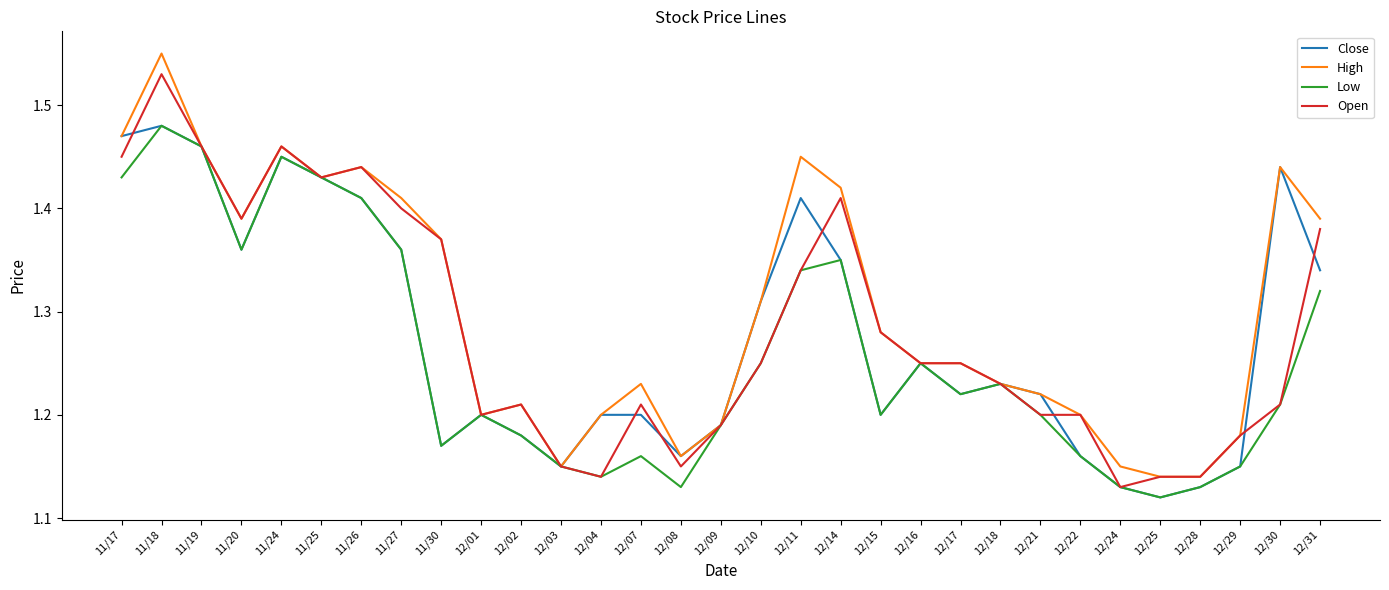

What position from the left is 12/31?

31